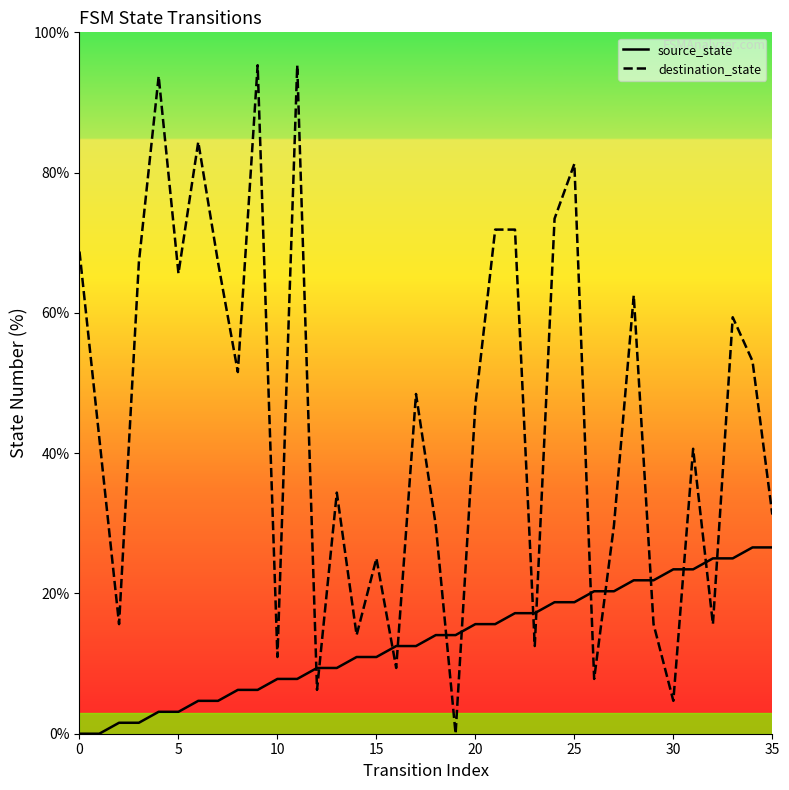

How many lines are shown in the chart?

2